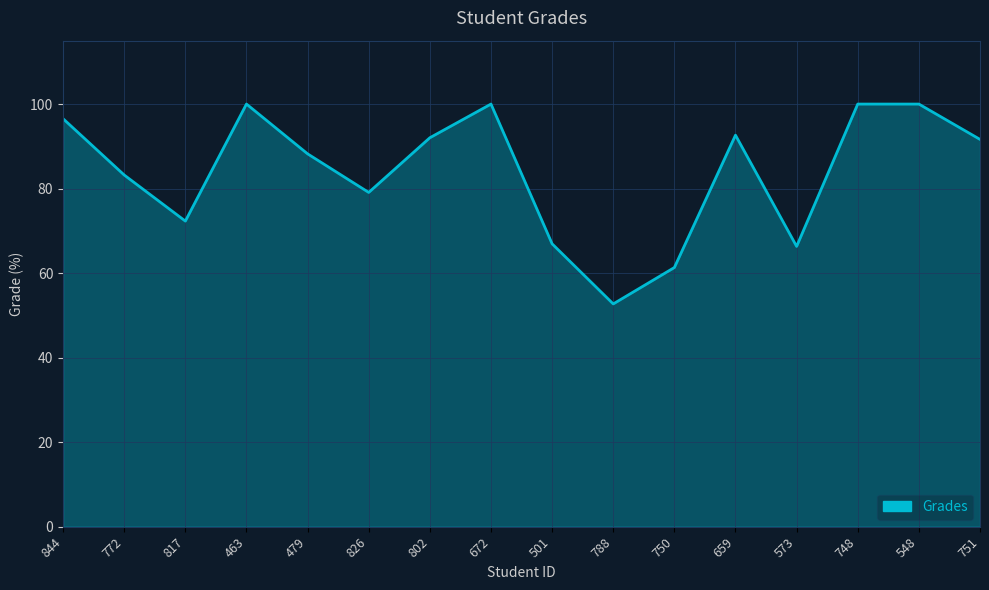

At which category does the data reach its first local valley?

817